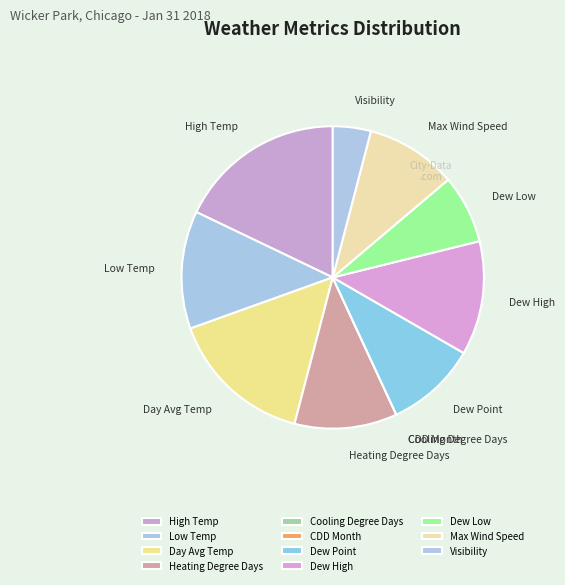

Between High Temp and Low Temp, which is larger?

High Temp